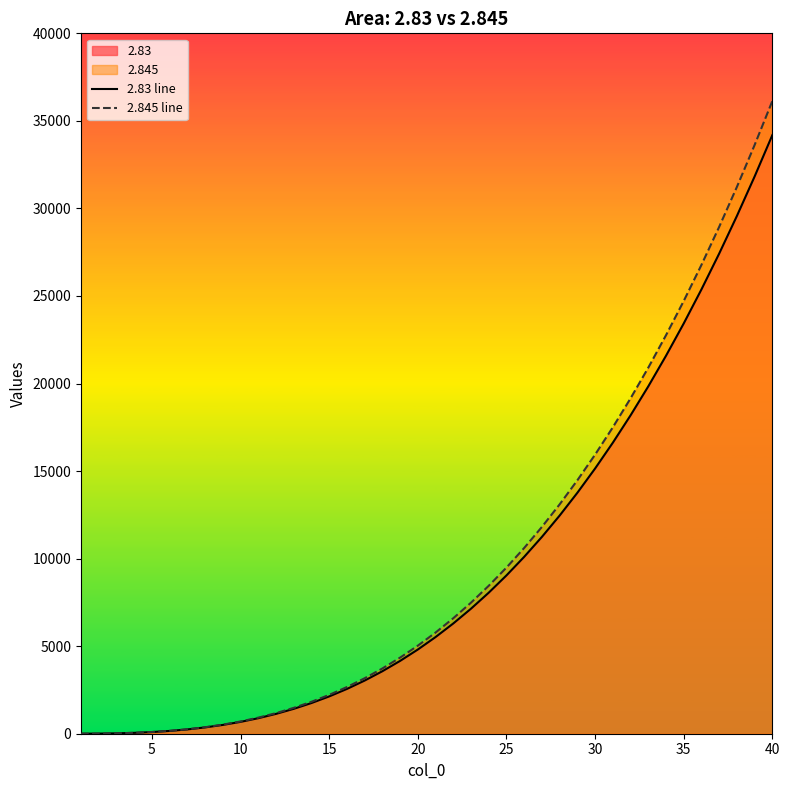

The value of 2.845 line at 15 is 2218.1. True or false?

True